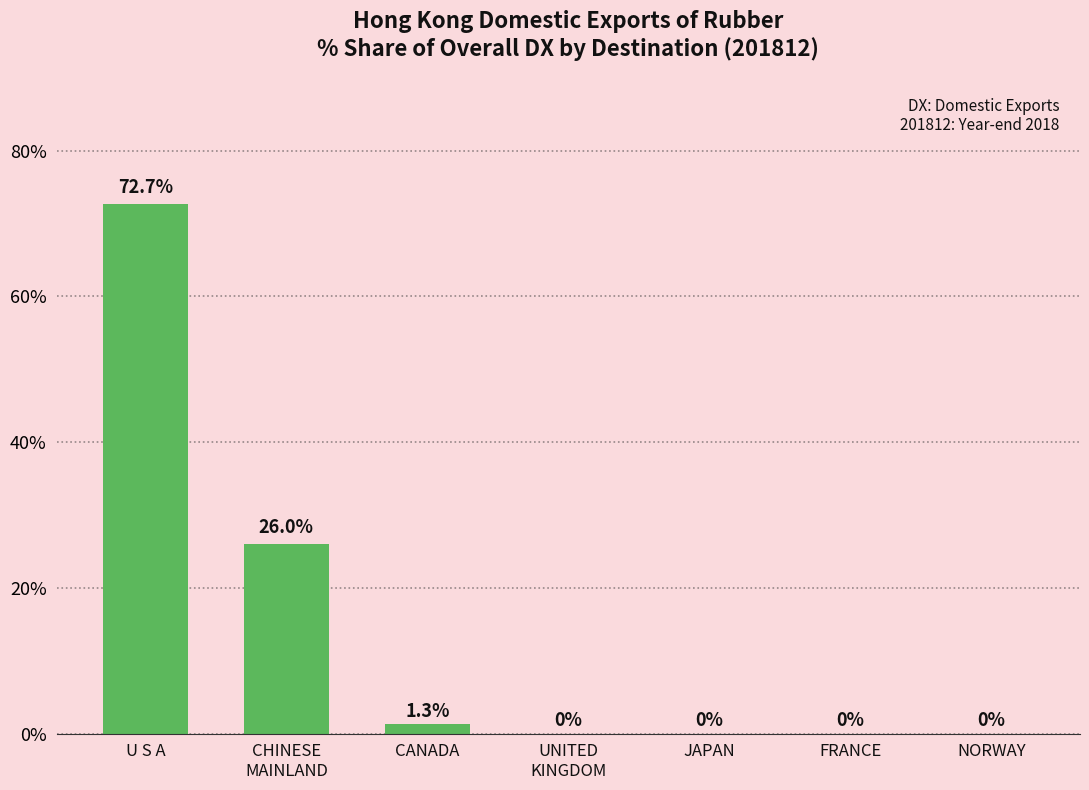

Which has a higher value, CANADA or NORWAY?

CANADA